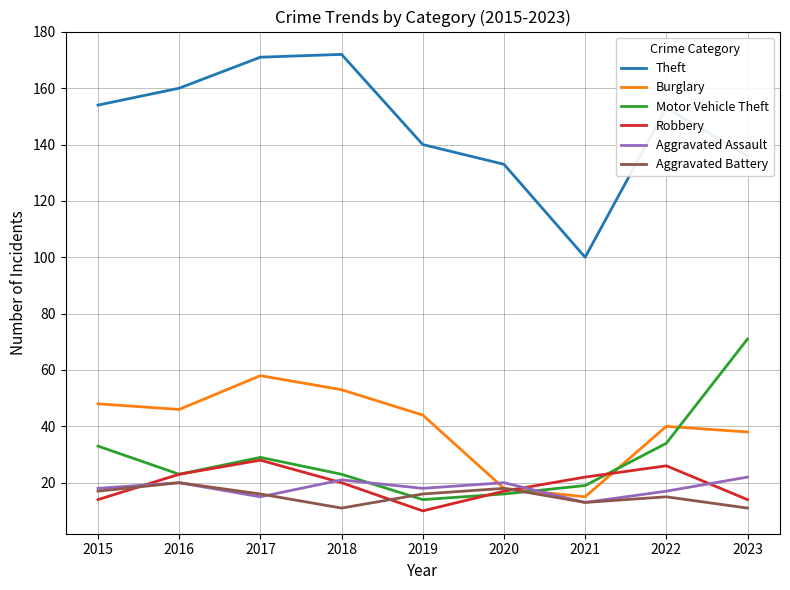

List the series in order of their peak value, lowest first.

Aggravated Battery, Aggravated Assault, Robbery, Burglary, Motor Vehicle Theft, Theft